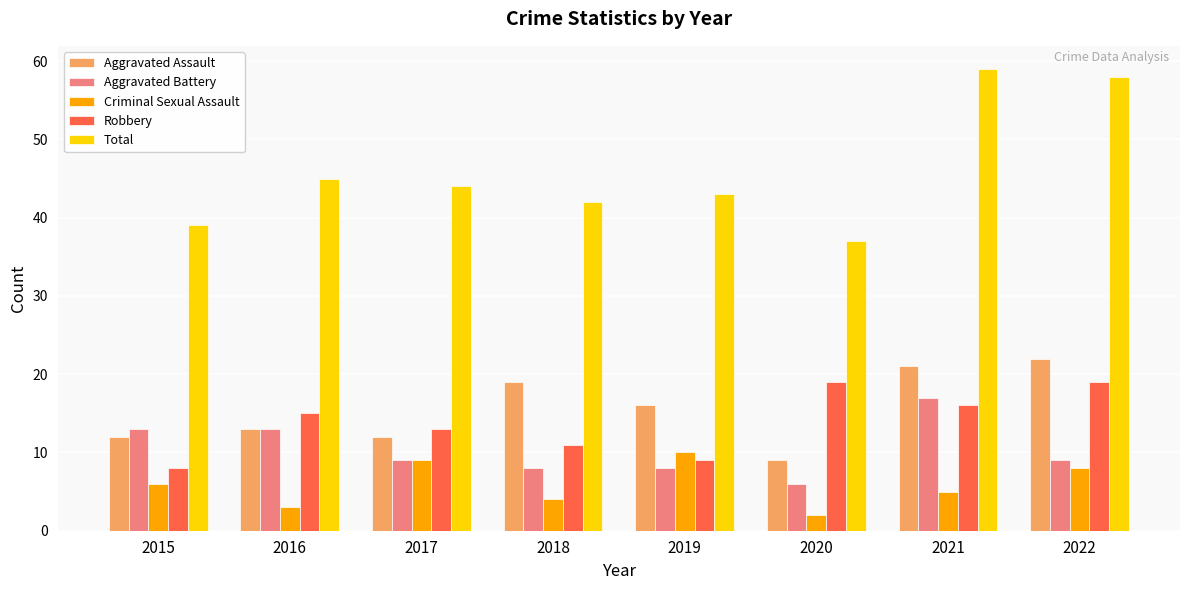

Reading right to left, what are all the values shown in this chart?

Aggravated Assault: 22	21	9	16	19	12	13	12
Aggravated Battery: 9	17	6	8	8	9	13	13
Criminal Sexual Assault: 8	5	2	10	4	9	3	6
Robbery: 19	16	19	9	11	13	15	8
Total: 58	59	37	43	42	44	45	39